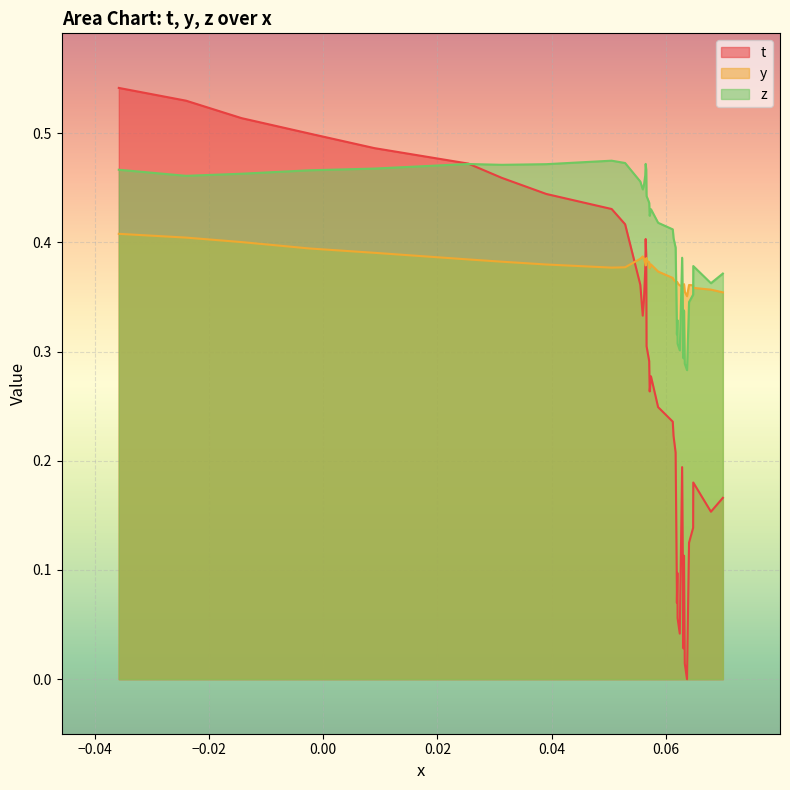

Which series has the largest range (max minus min)?

t